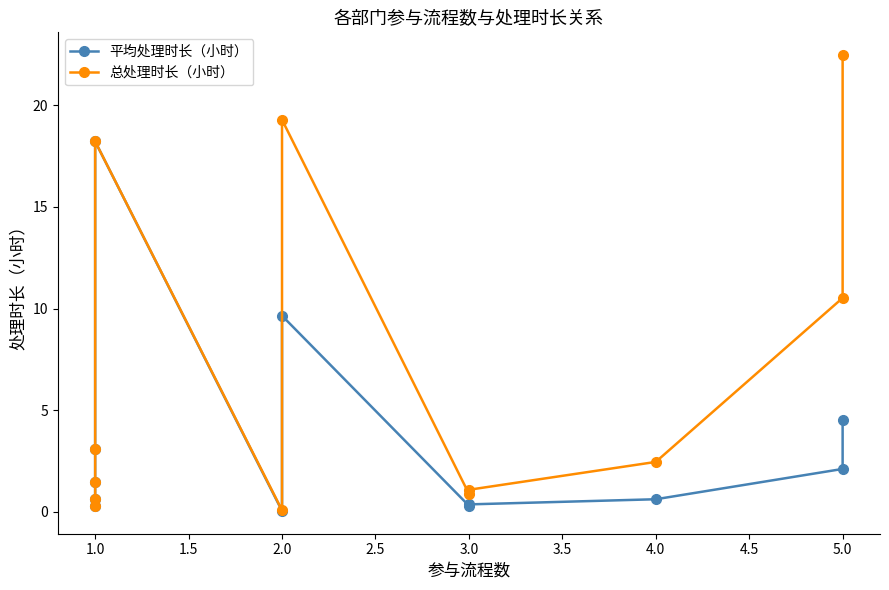

Is this an area chart (filled region under the line)?

No